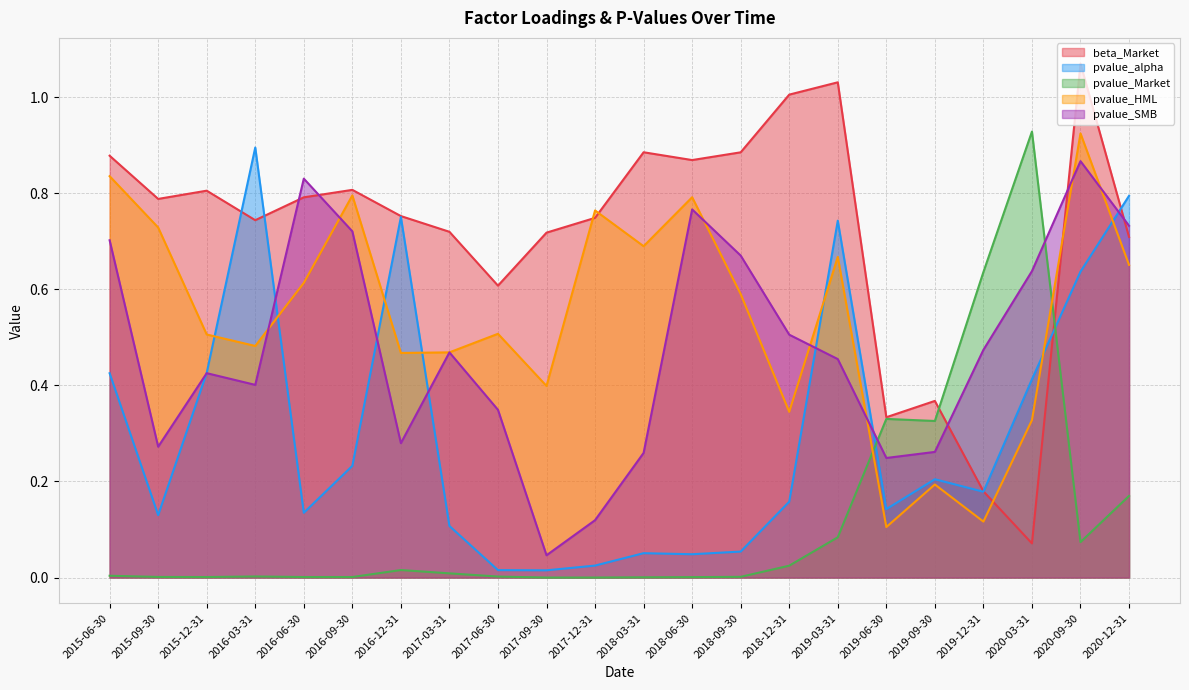

Which series has the largest total across all categories?

beta_Market